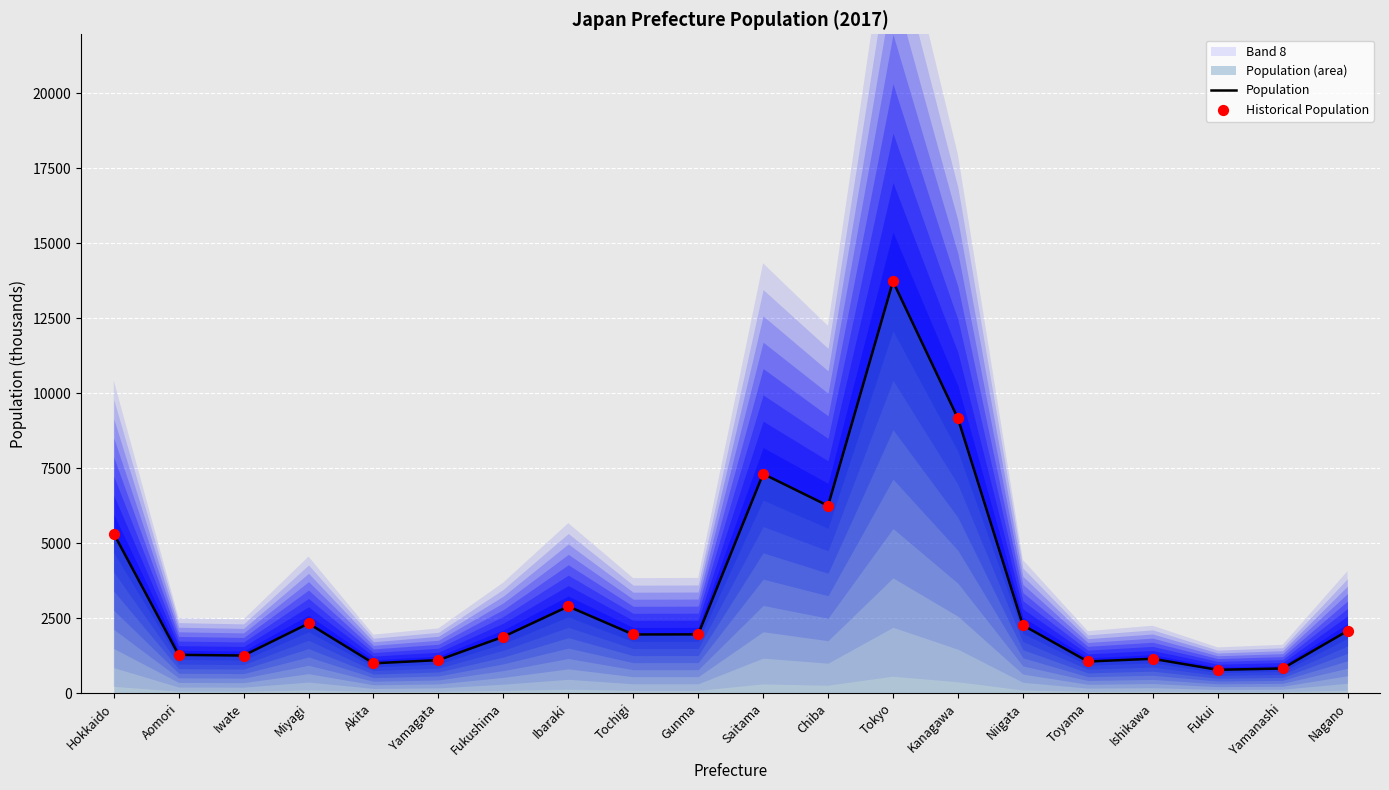

What is the highest value of the Population series?

13724